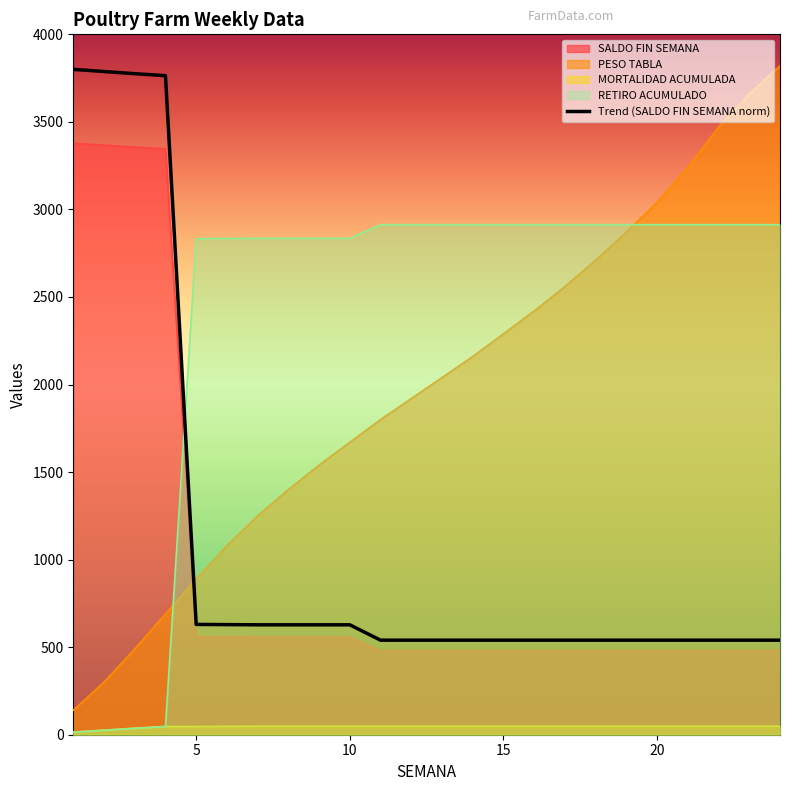

The value of PESO TABLA at 6 is 1436. True or false?

False